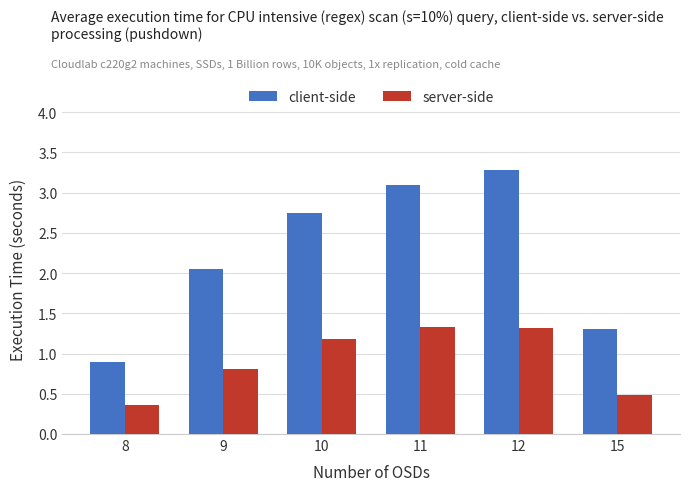

What is the difference between the highest and lowest values at 9?

1.2